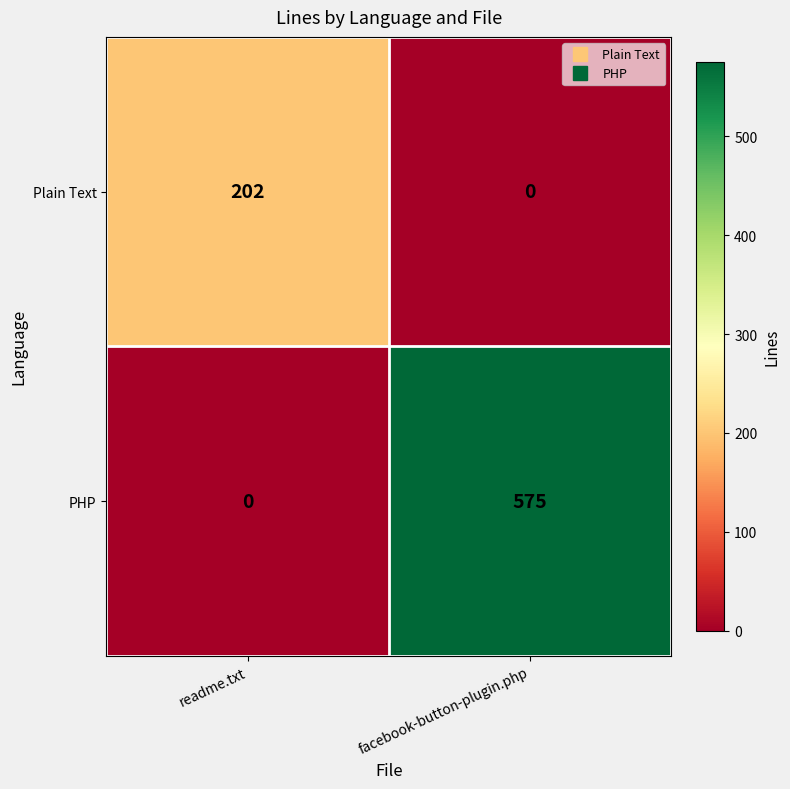

List the series in order of their peak value, lowest first.

Plain Text, PHP